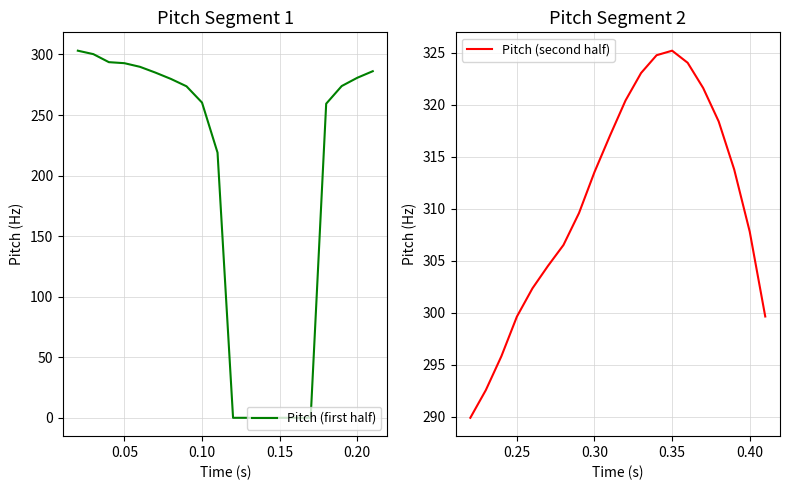

What is the minimum value for Pitch (second half)?

289.9